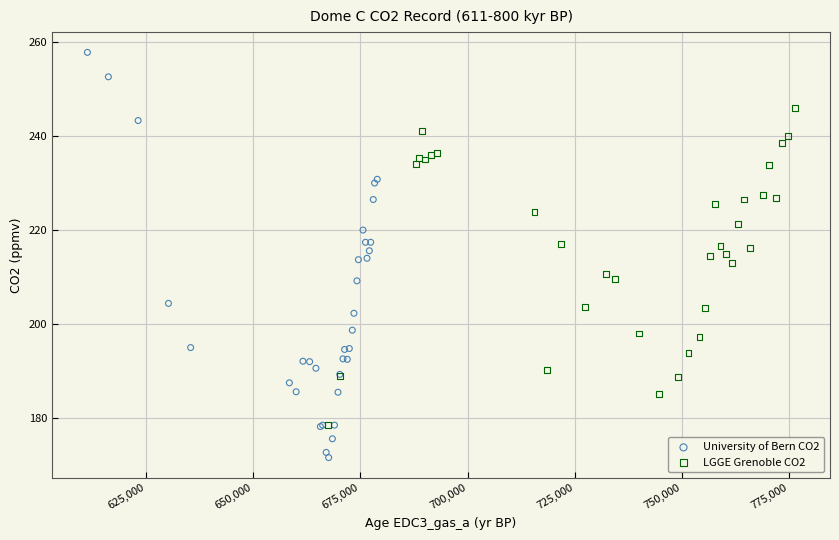

Which series contains the lowest Y value?

University of Bern CO2